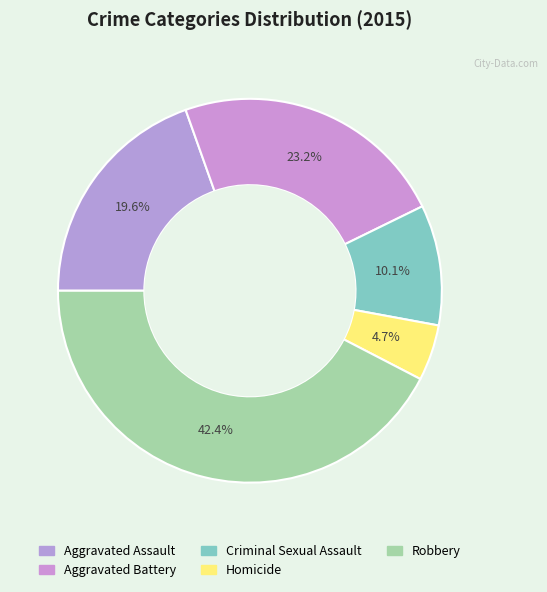

Rank the categories by value from lowest to highest.

Homicide, Criminal Sexual Assault, Aggravated Assault, Aggravated Battery, Robbery